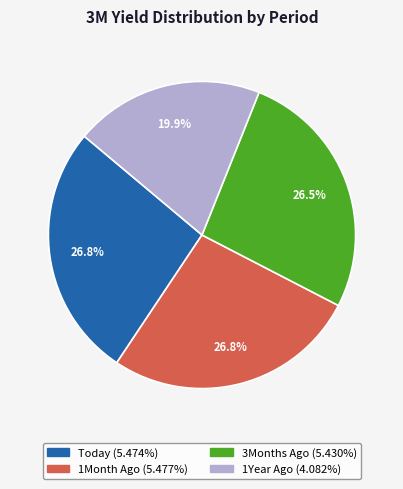

Combined, what portion of the pie is 3Months Ago and 1Month Ago?

53.3%